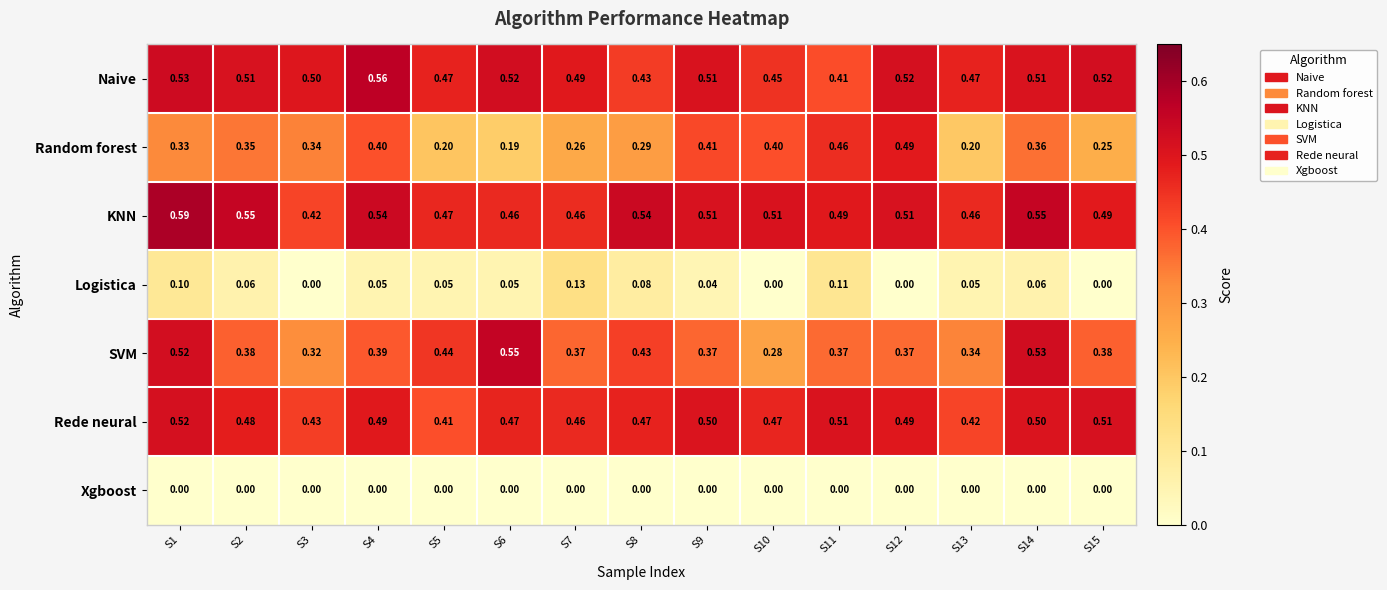

List the series in order of their peak value, highest first.

KNN, Naive, SVM, Rede neural, Random forest, Logistica, Xgboost